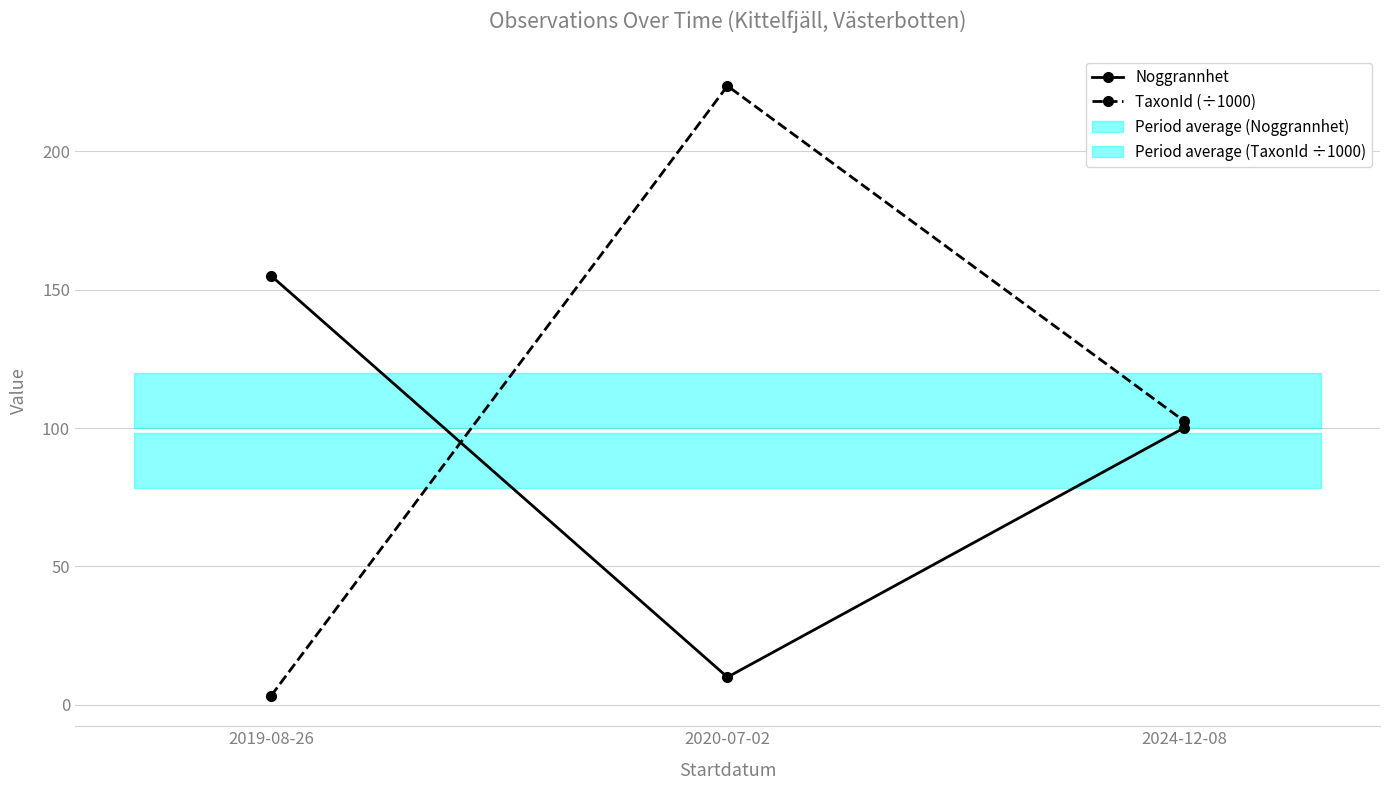

What is the maximum value shown in the chart?

223.6